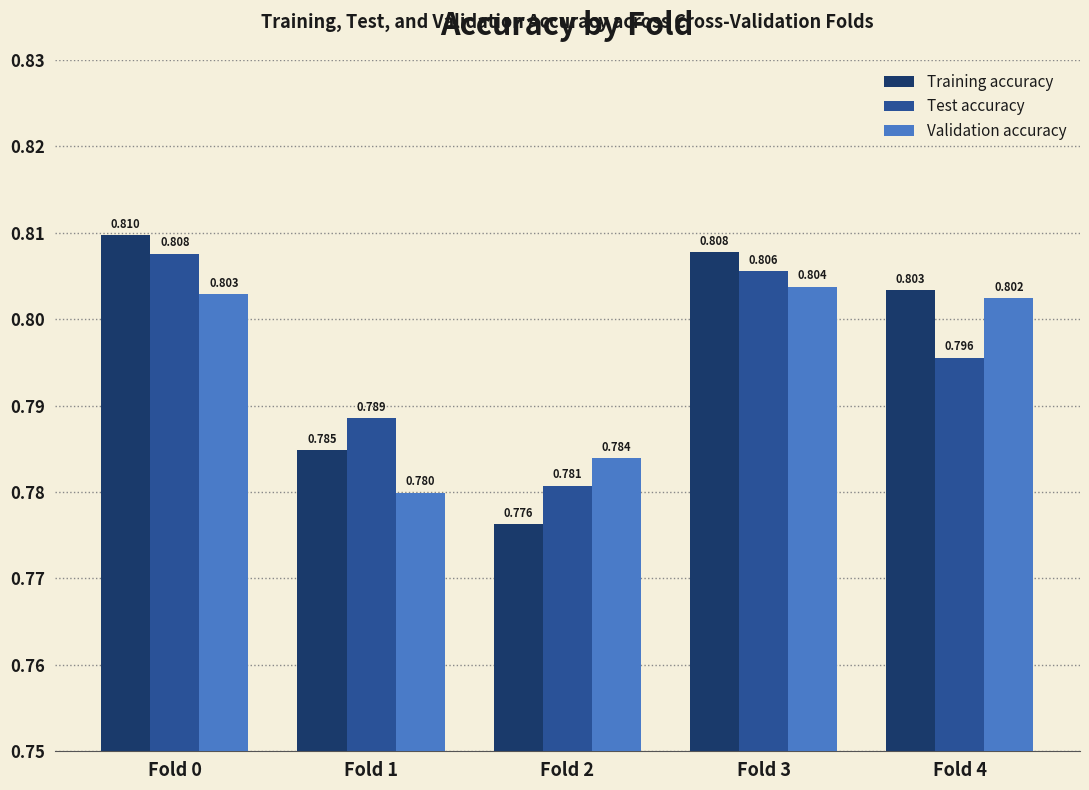

Is it true that Validation accuracy equals 0.4 at Fold 2?

False